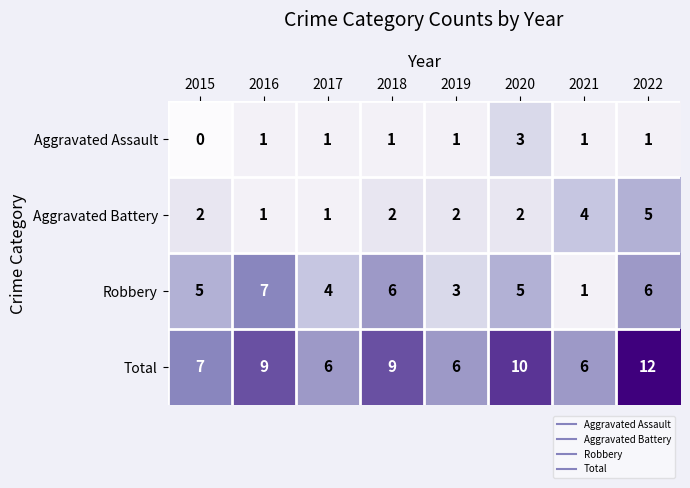

At which category is the sum across all series the highest?

2022